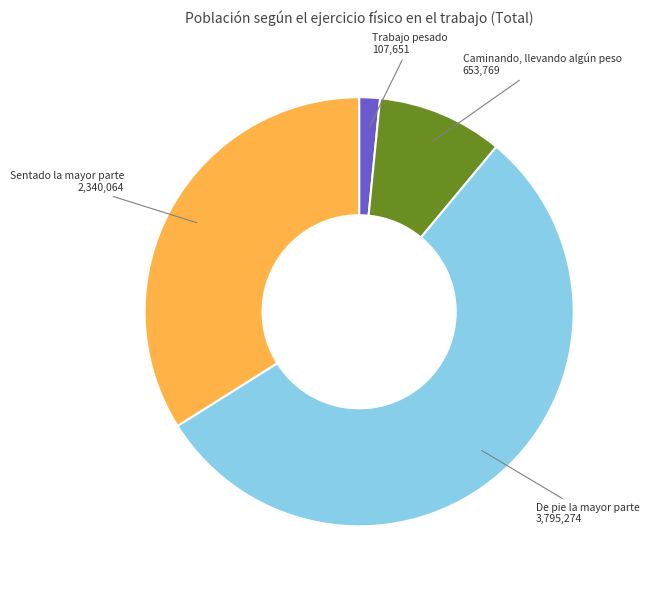

Does any single category account for the majority?

Yes